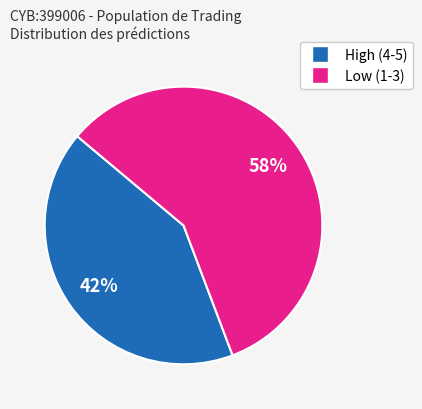

Is there a majority slice in this chart?

Yes